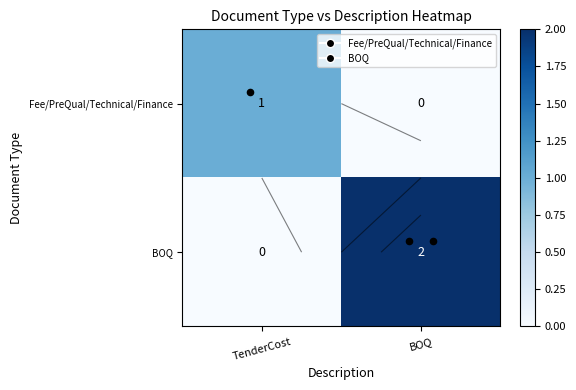

What is the difference between the maximum and minimum values in the Fee/PreQual/Technical/Finance series?

1